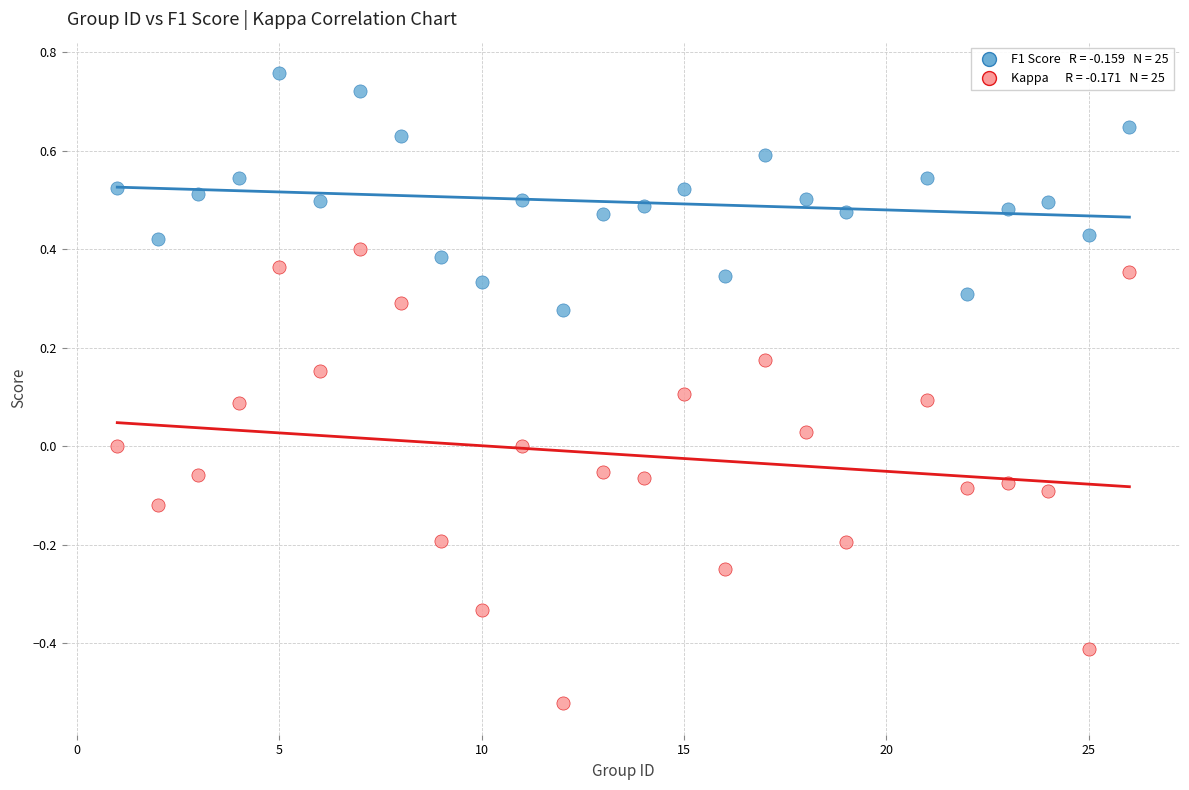

Across all data points, what is the range of X values (max minus min)?

25.0